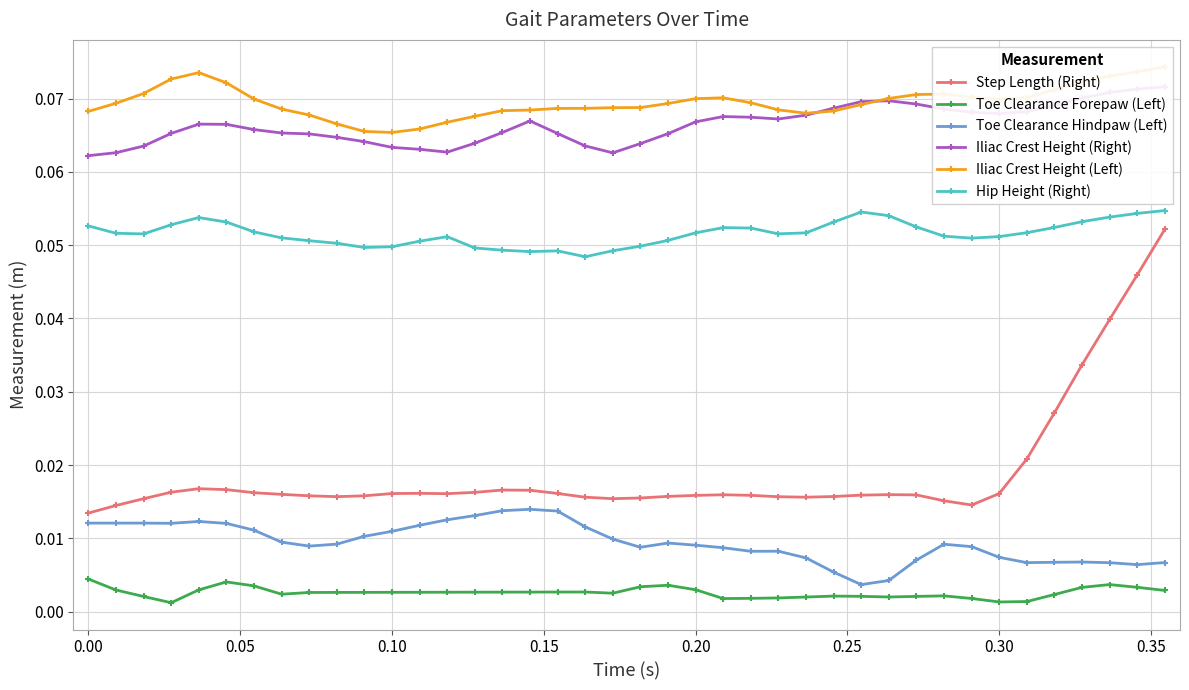

True or false: Hip Height (Right) and Toe Clearance Forepaw (Left) intersect in this chart.

False